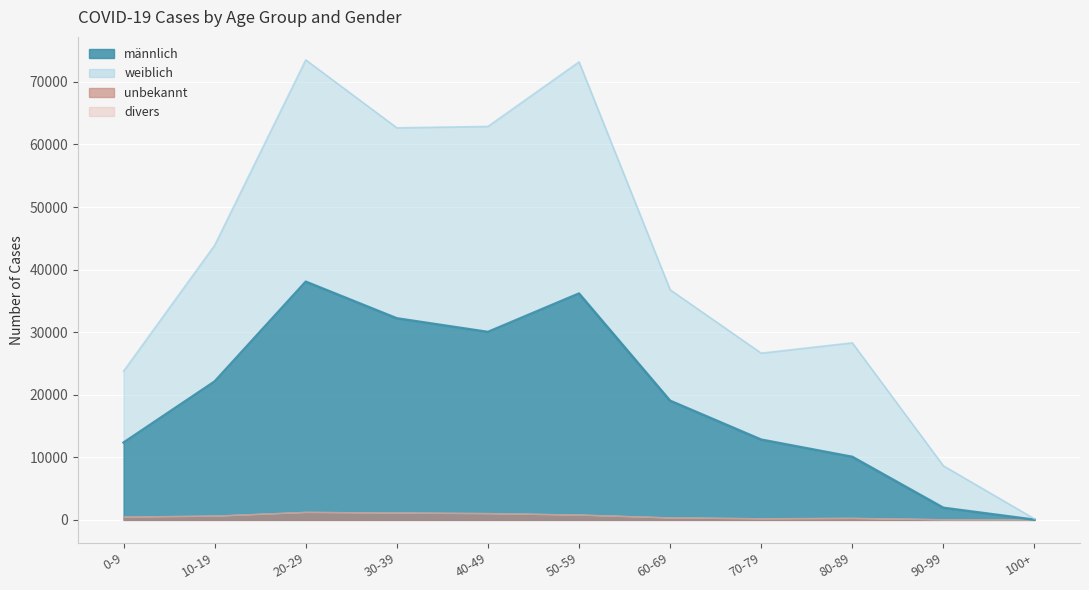

Is the value of weiblich at 50-59 greater than the value of männlich at 40-49?

Yes